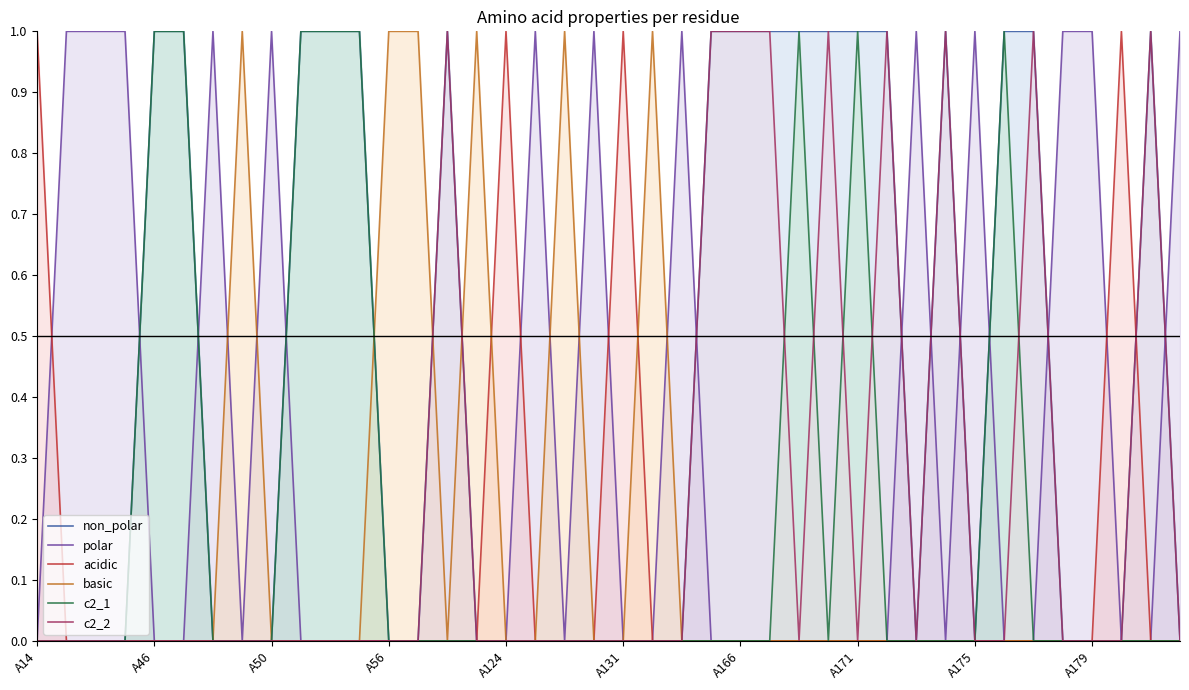

The value of polar at A175 is 2. True or false?

False